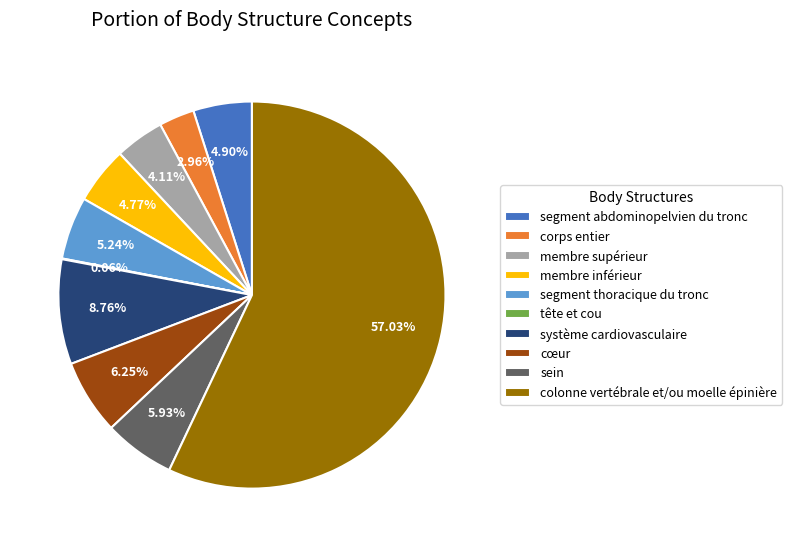

What is the total percentage of colonne vertébrale et/ou moelle épinière and membre inférieur?

61.8%